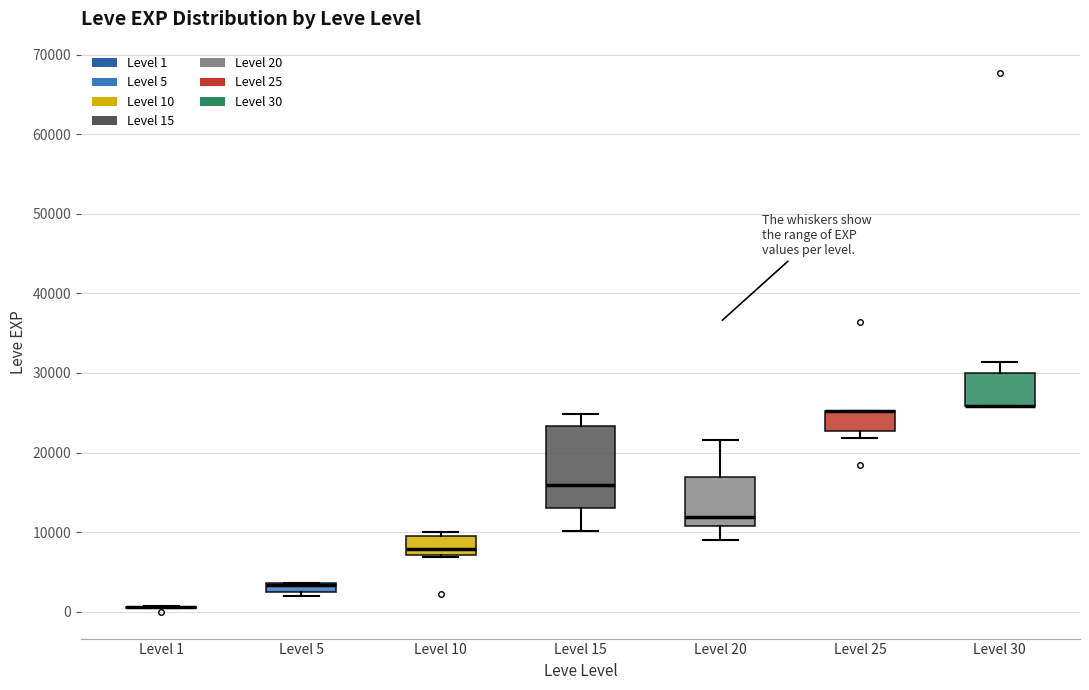

Which box is the tallest, from its lower edge to its upper edge?

Level 15